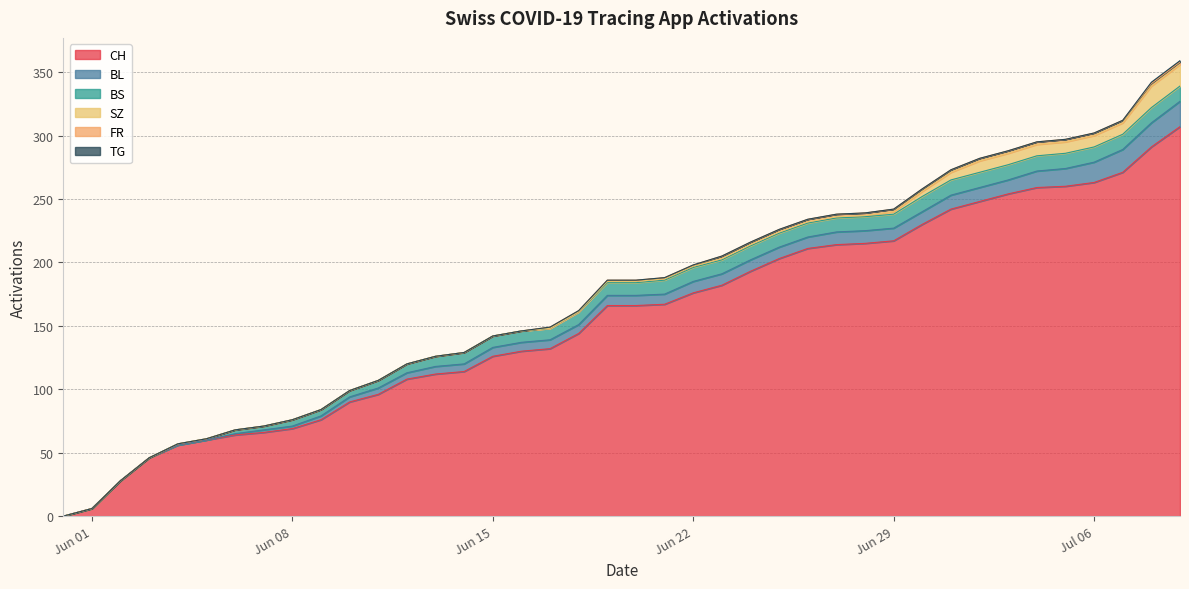

How many positive values does the BS series have?

36